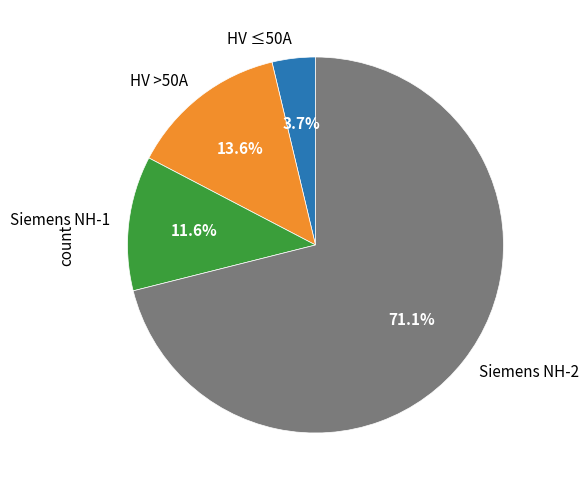

Does any single category account for the majority?

Yes